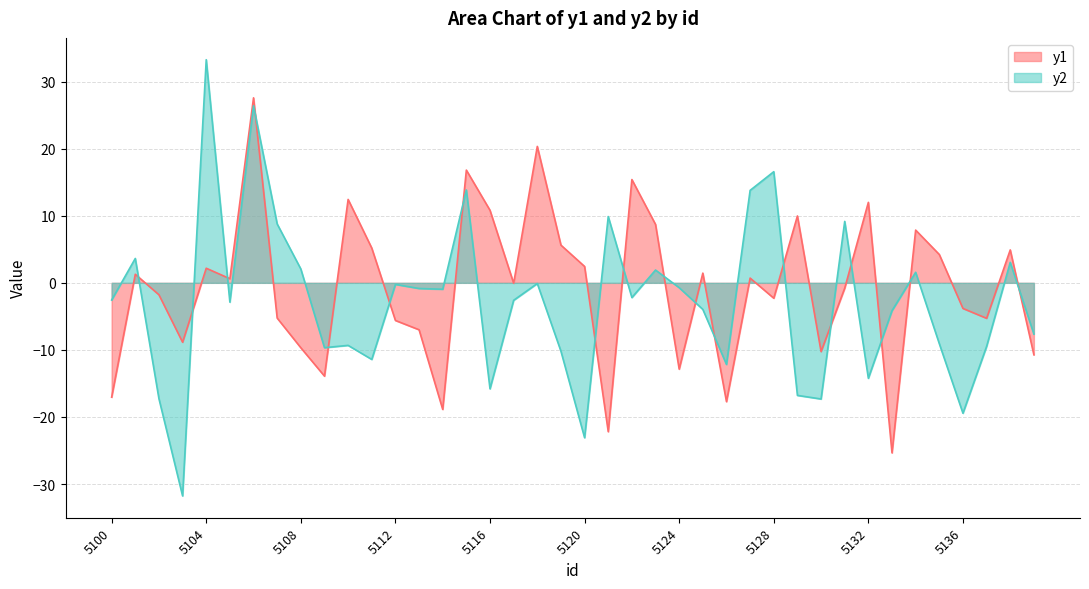

Which category has the highest value across all series?

5104